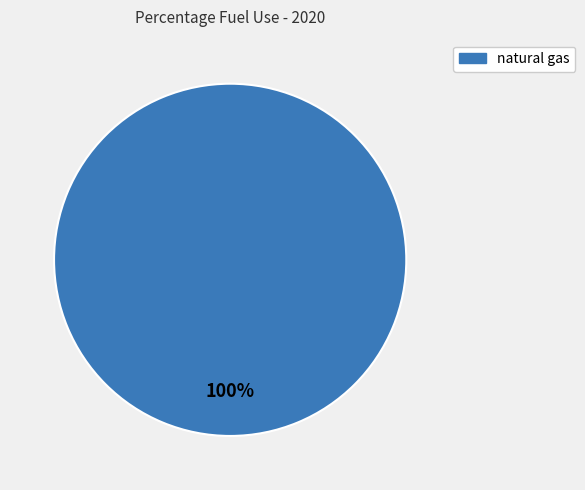

Count the number of slices in the pie.

1